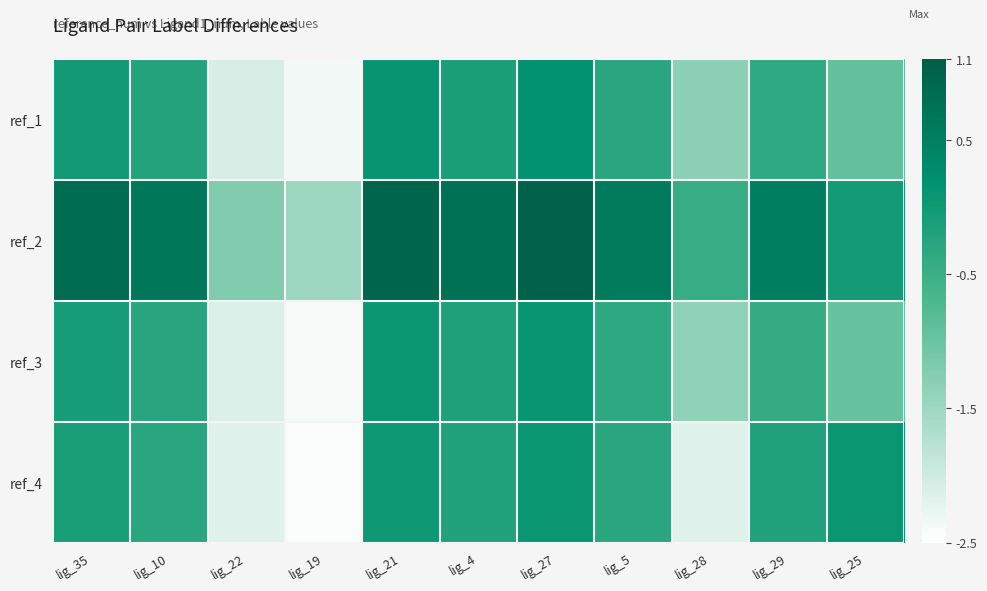

Rank the series at lig_28 from lowest to highest value.

ref_4, ref_3, ref_1, ref_2